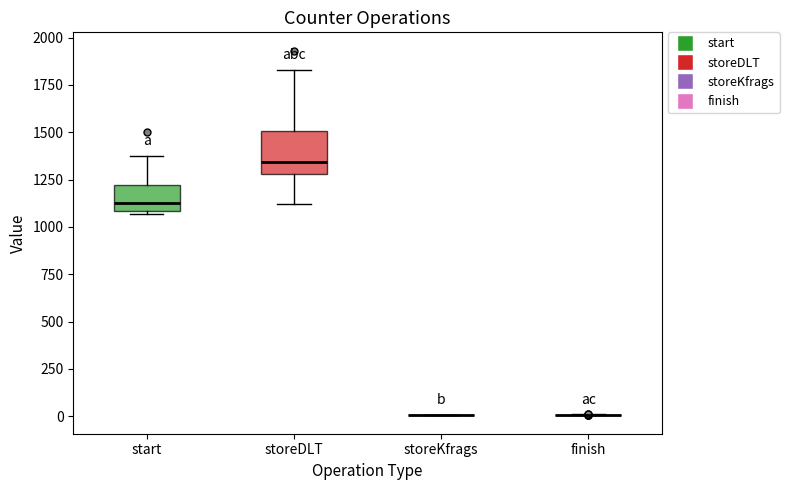

Reading left to right, read every box against the y-axis: the position of its median line, the range the box covers, and the ends of its whiskers. The values are not printed on the chart, so give them approximately, as read against the axis.

start: median 1100 (just above the box's lower edge), box 1100 to 1200, whiskers 1050 to 1400
storeDLT: median 1350, box 1300 to 1500, whiskers 1100 to 1850
storeKfrags: box collapsed to a line at 0, whiskers 0 to 0
finish: box collapsed to a line at 0, whiskers 0 to 0